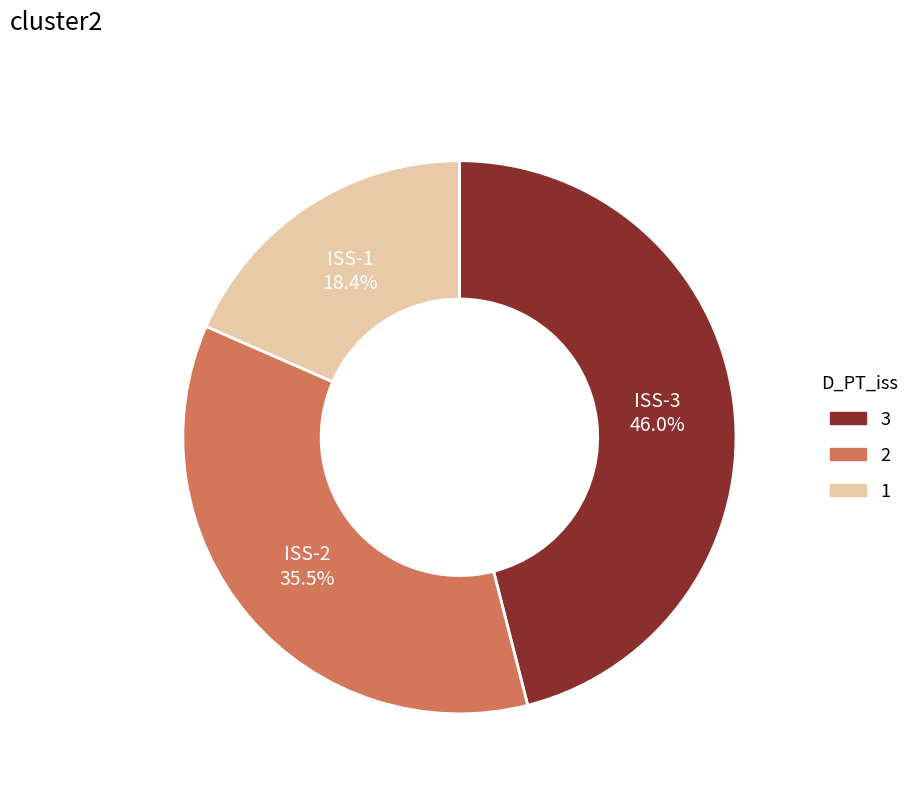

Rank the categories by value from lowest to highest.

ISS-1, ISS-2, ISS-3